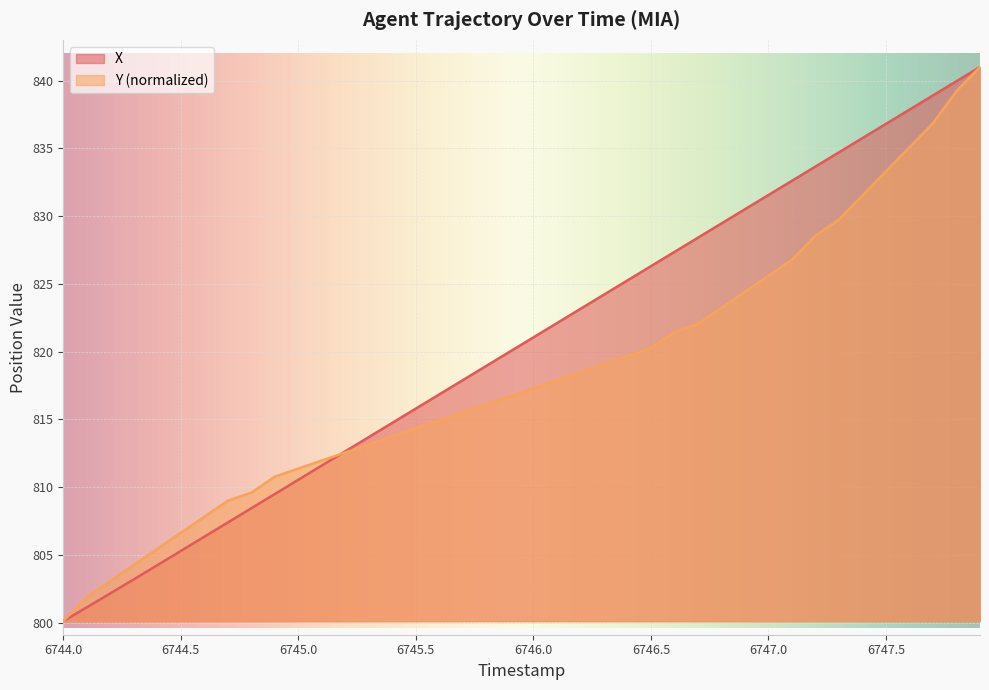

The X series shows 455.7 at 6746.0. True or false?

False